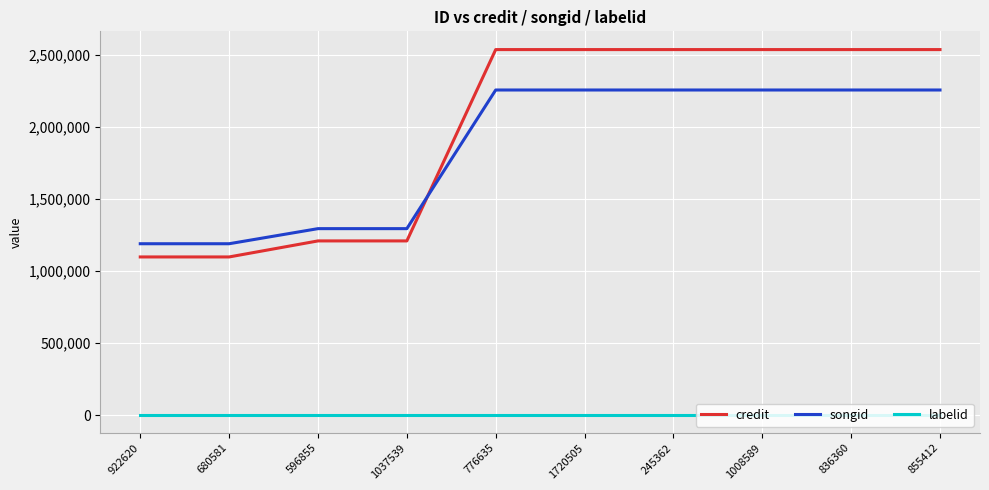

Is the value of credit at 836360 greater than the value of songid at 776635?

Yes